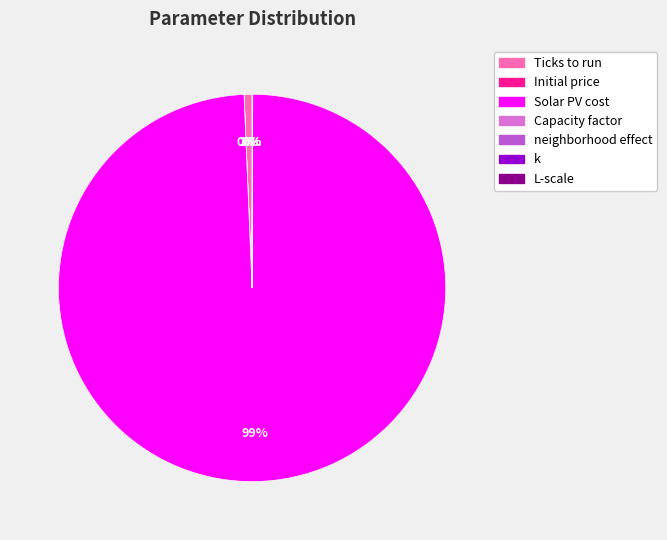

True or false: Solar PV cost accounts for 94% of the total.

False